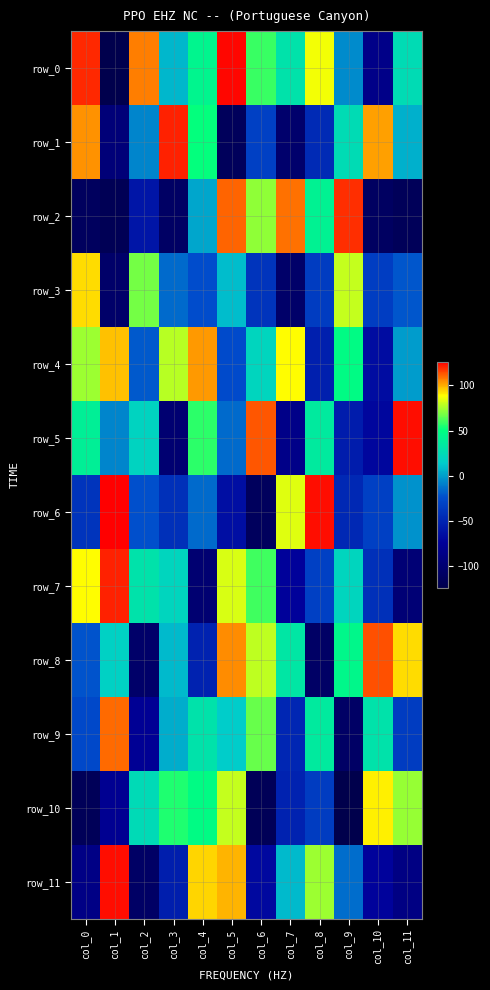

Rank the series at col_0 from lowest to highest value.

row_10, row_2, row_11, row_6, row_9, row_8, row_5, row_4, row_7, row_3, row_1, row_0